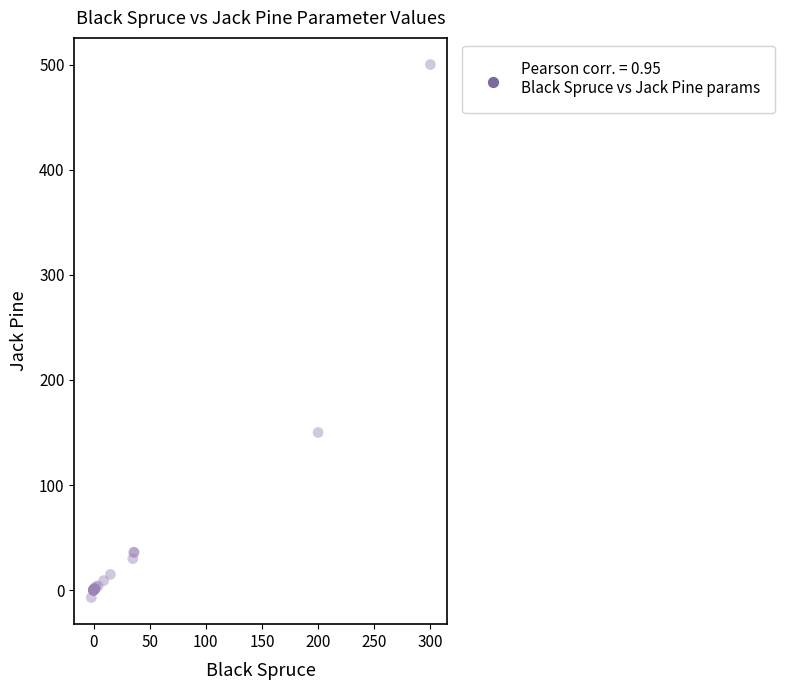

What Y value in the scatter plot is closest to 246?

150.0